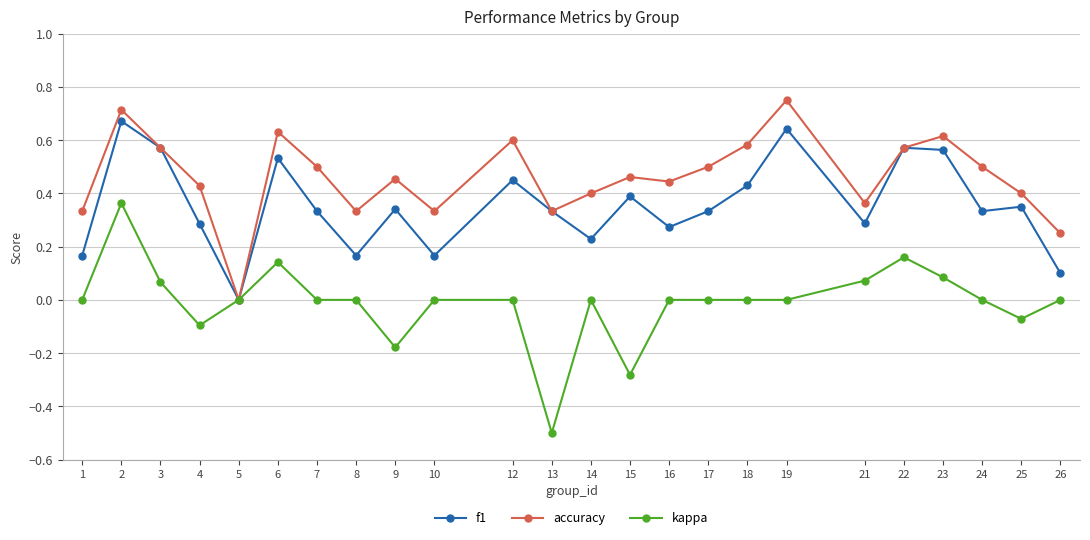

Rank the series by their maximum value, from lowest to highest.

kappa, f1, accuracy